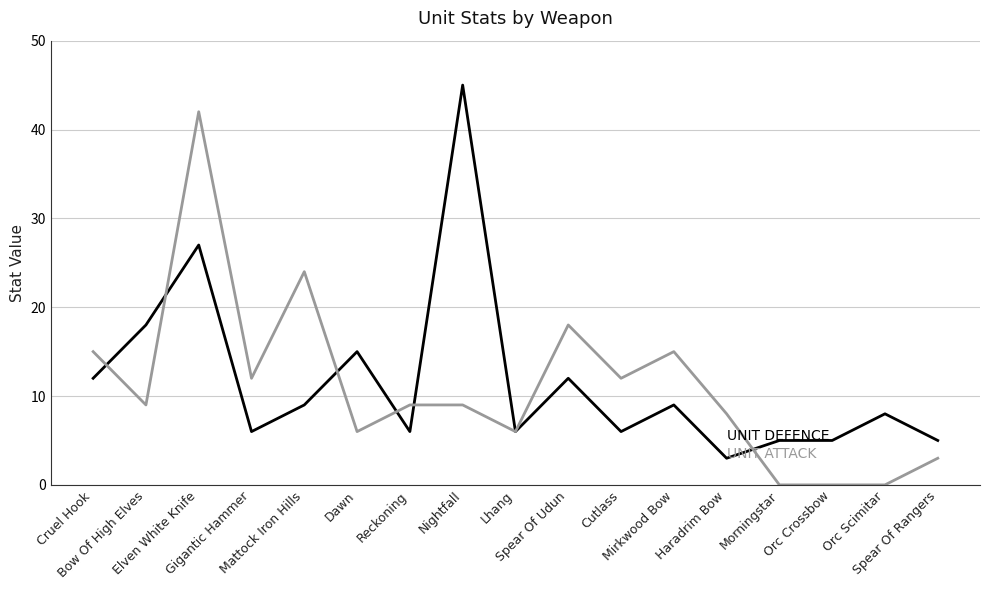

What is the greatest value displayed?

45